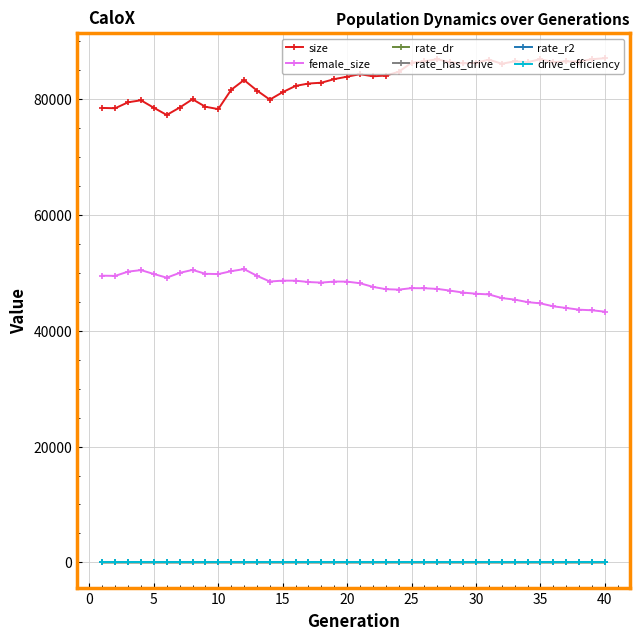

What are all the series names shown in the legend?

size, female_size, rate_dr, rate_has_drive, rate_r2, drive_efficiency